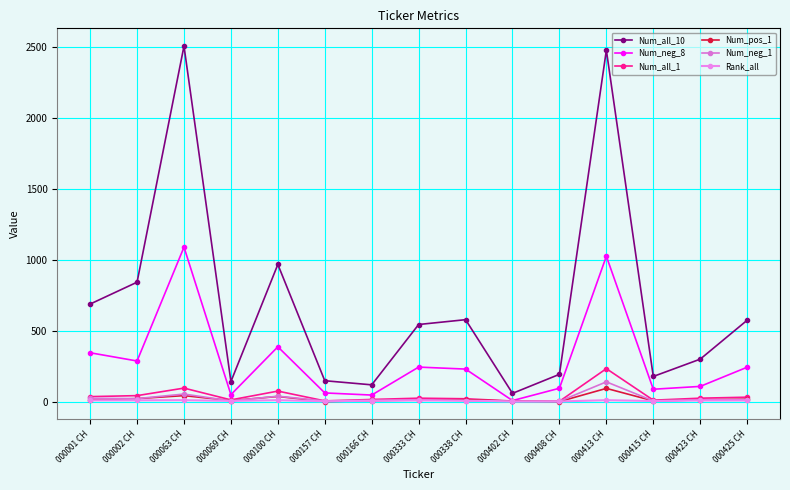

Is this an area chart (filled region under the line)?

No